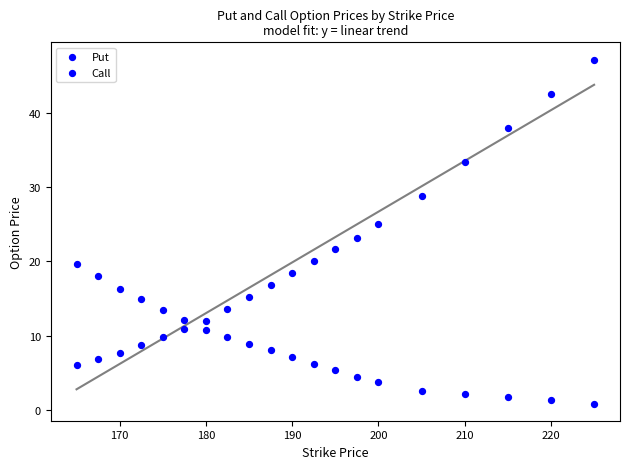

How many data points are displayed?

40